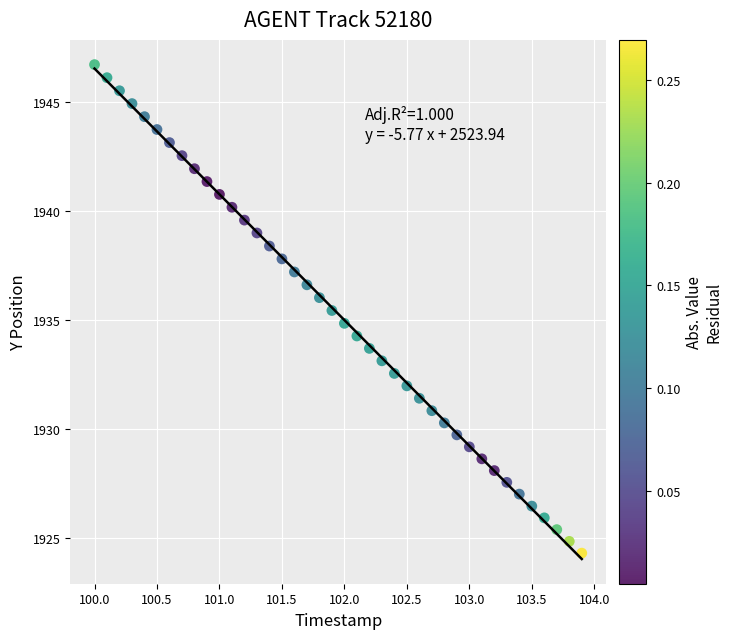

What is the range of X values (max minus min)?

3.9